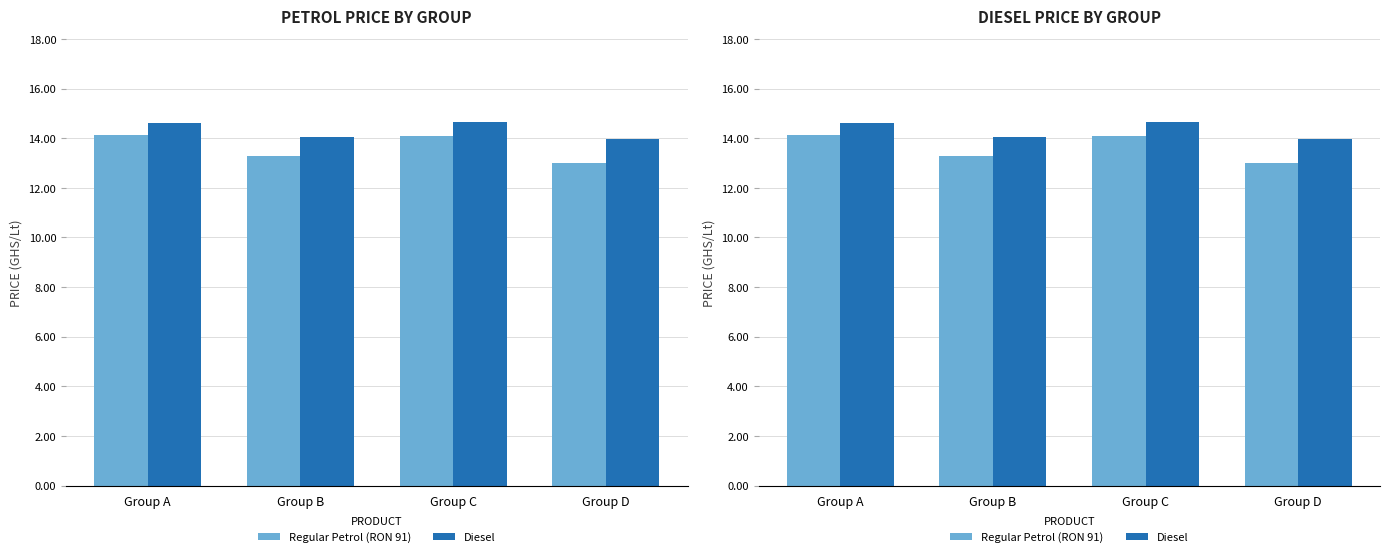

What is the minimum value for Regular Petrol?

13.0